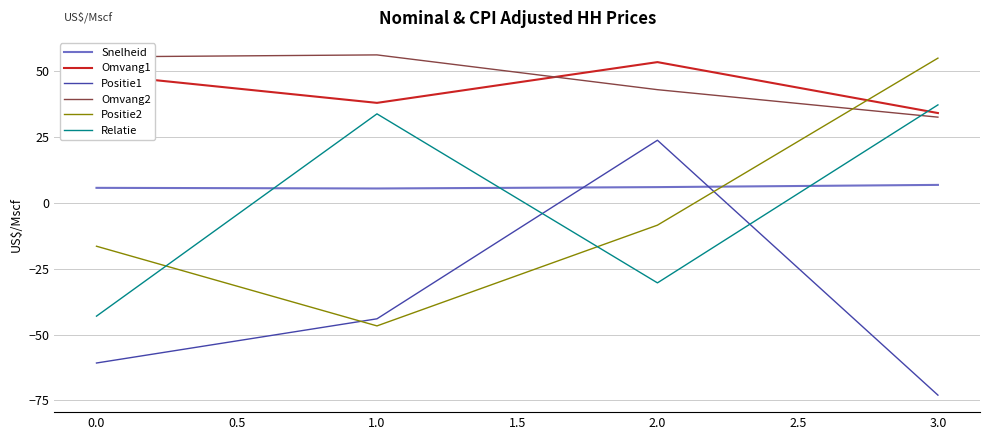

Which category has the lowest value across all series?

3.0